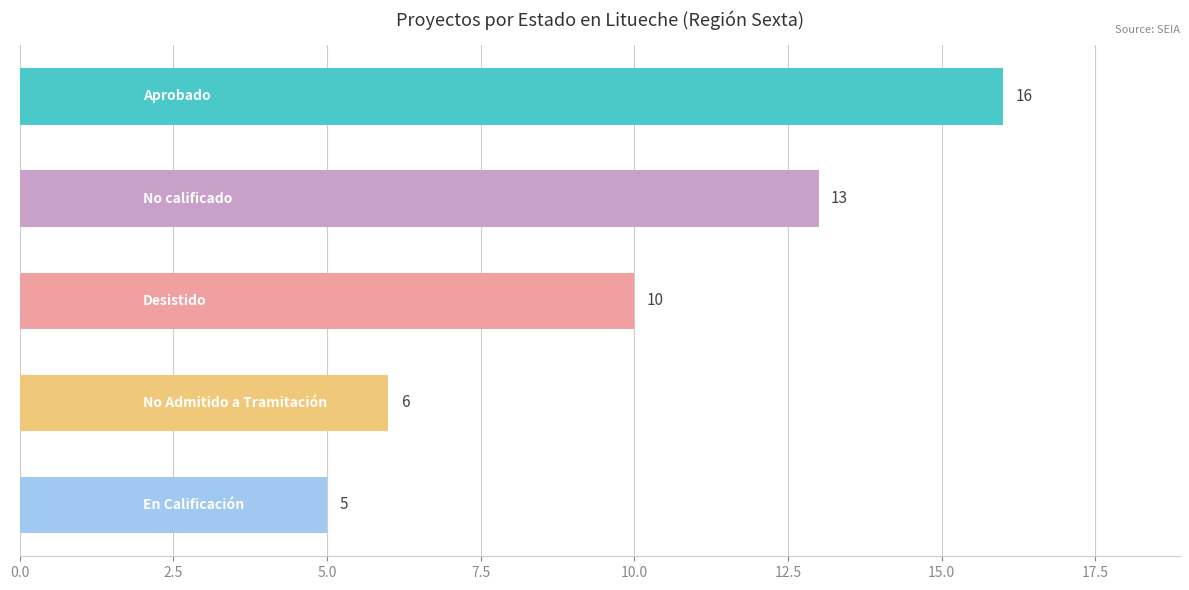

What is the value of the 1st bar from the top?

16